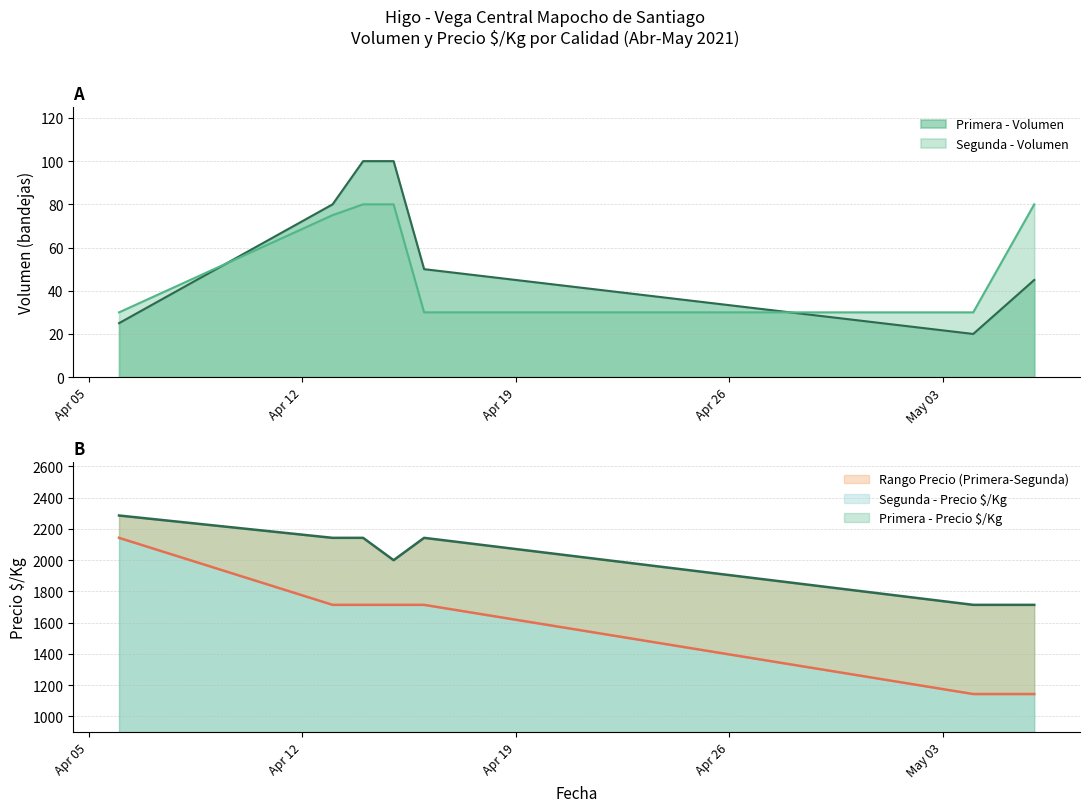

List the series in order of their peak value, lowest first.

Segunda - Volumen, Primera - Volumen, Segunda - Precio $/Kg, Primera - Precio $/Kg